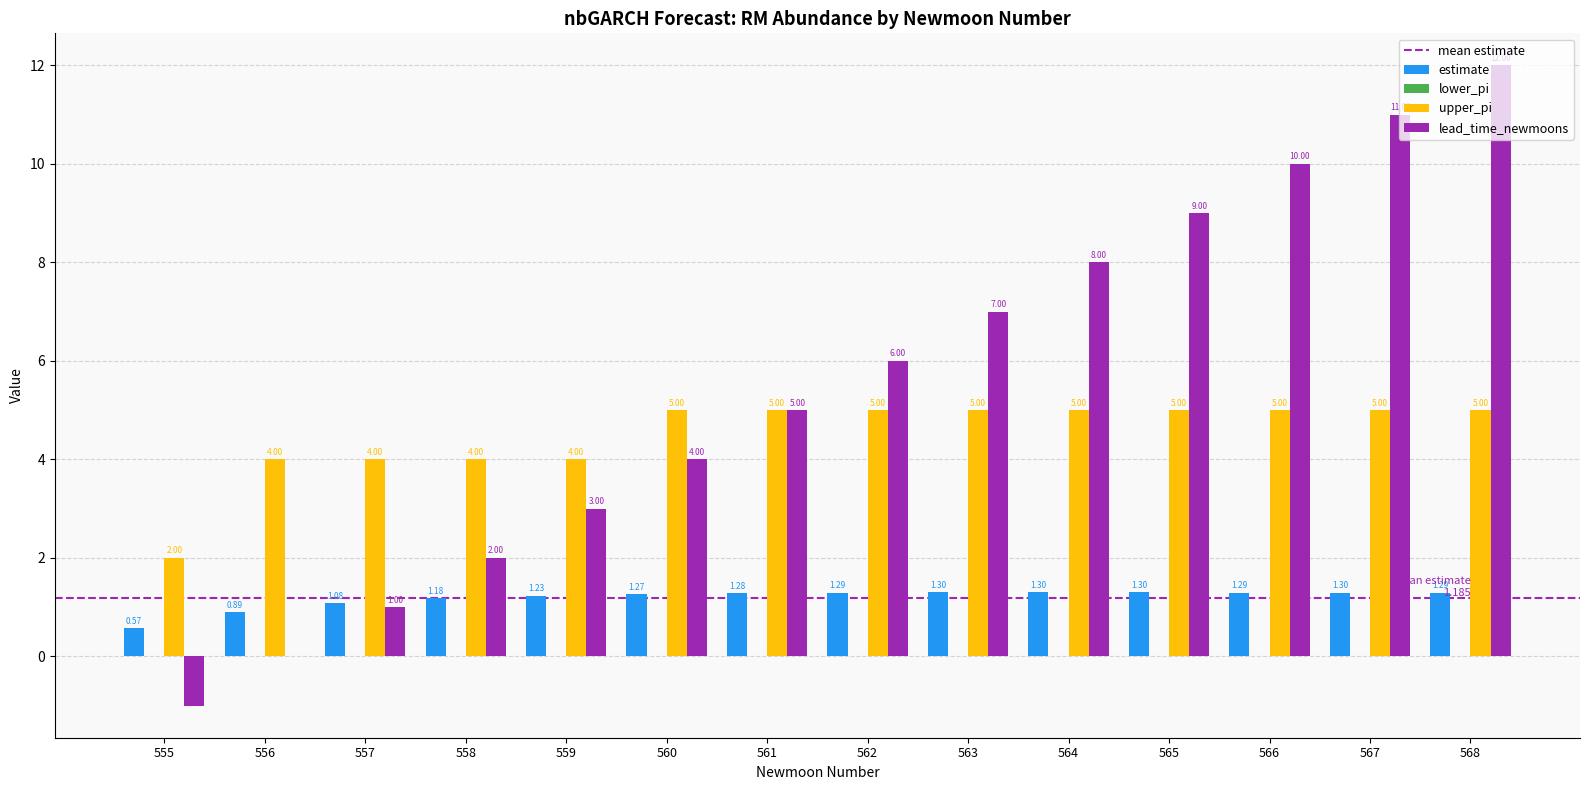

What is the approximate value of estimate at 563?

1.3